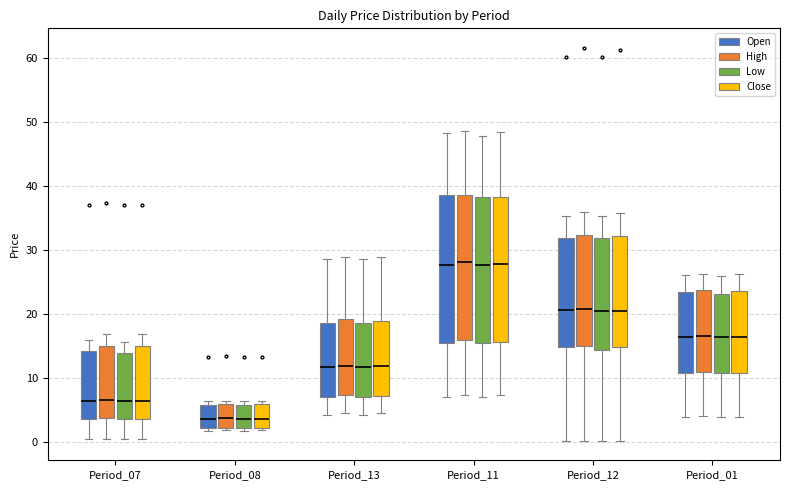

Where does the median line of the box for Period_08 (High) sit on the y-axis? The values are not printed on the chart, so give them approximately, as read against the axis.

4